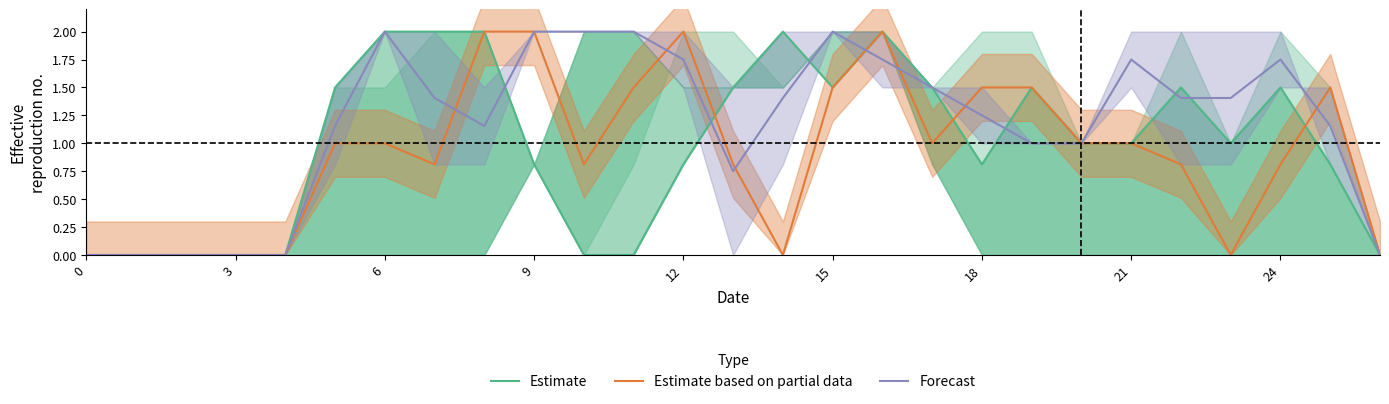

True or false: Estimate based on partial data has a value of 1.8 at 6.

False